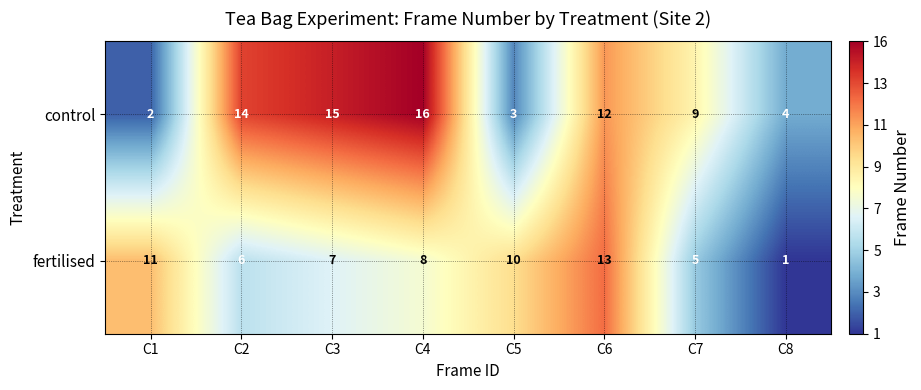

Rank the series at C3 from lowest to highest value.

fertilised, control